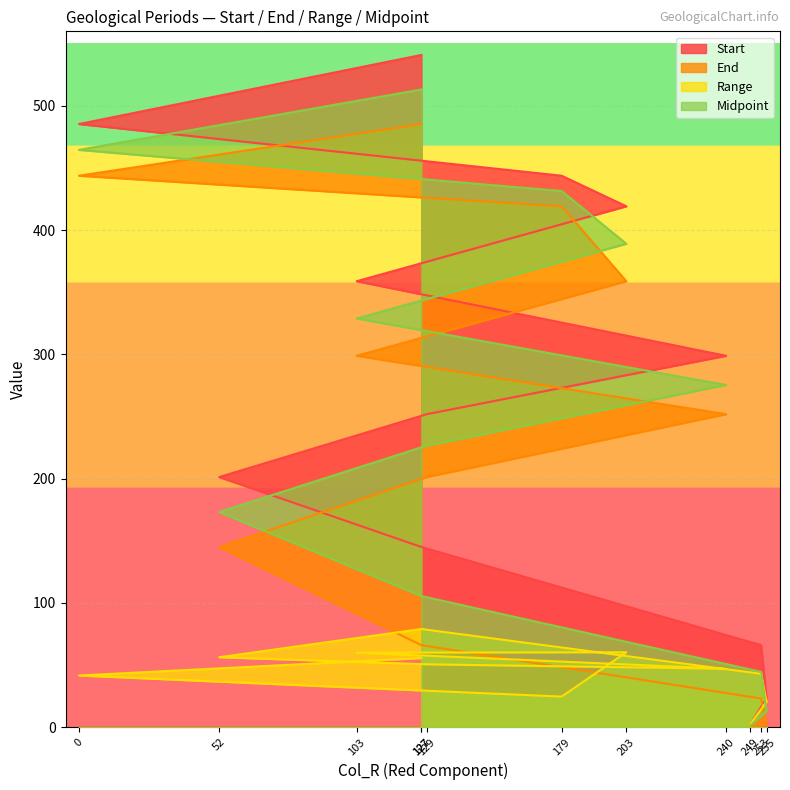

The Midpoint series shows 19.6 at 255. True or false?

False